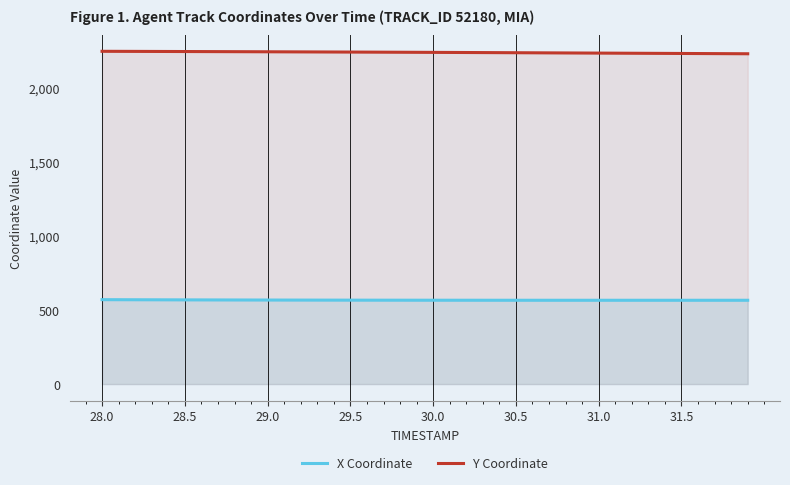

At how many categories does at least one series exceed 2058?

40